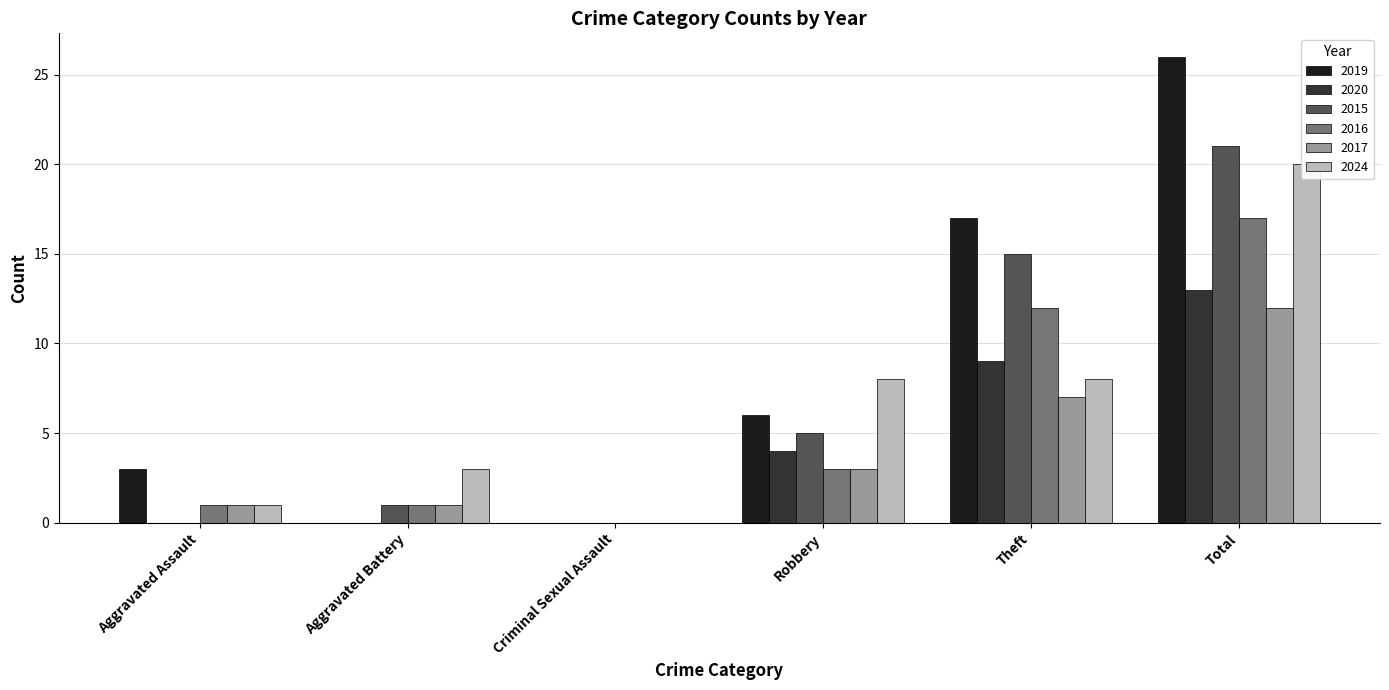

Which has a higher value, Aggravated Assault or Total?

Total